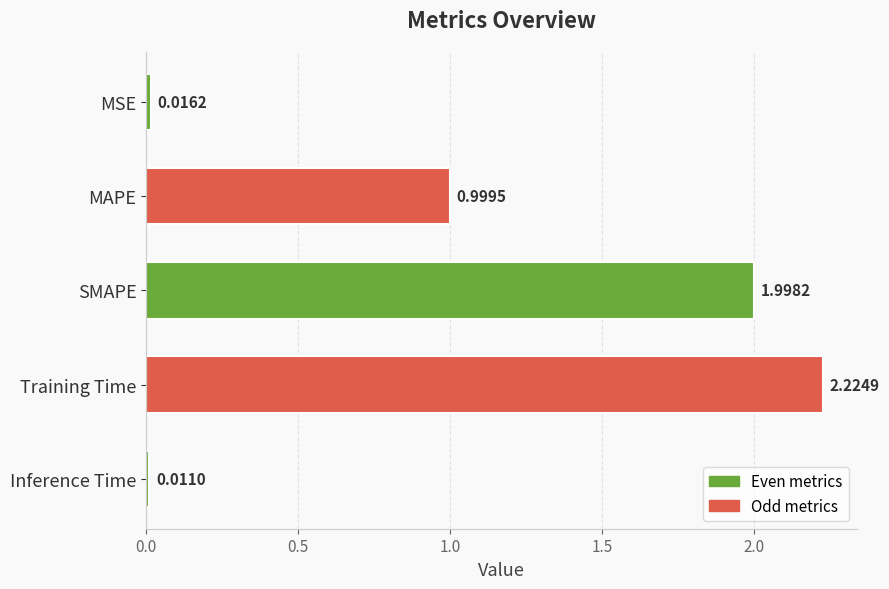

At which label is the value closest to 1?

MAPE